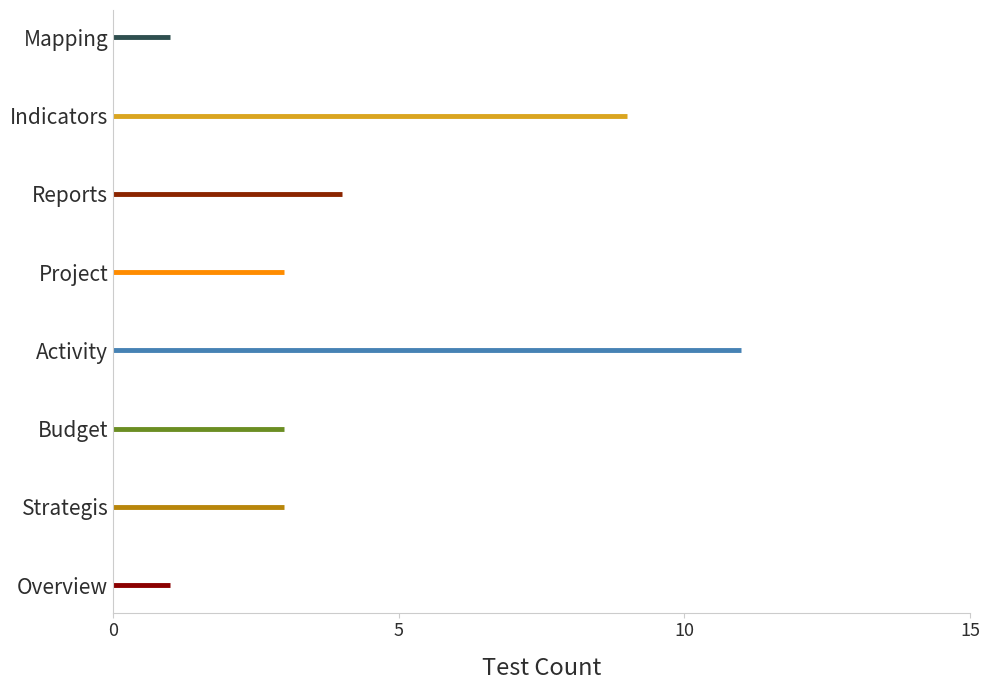

What is the maximum value shown in the chart?

11